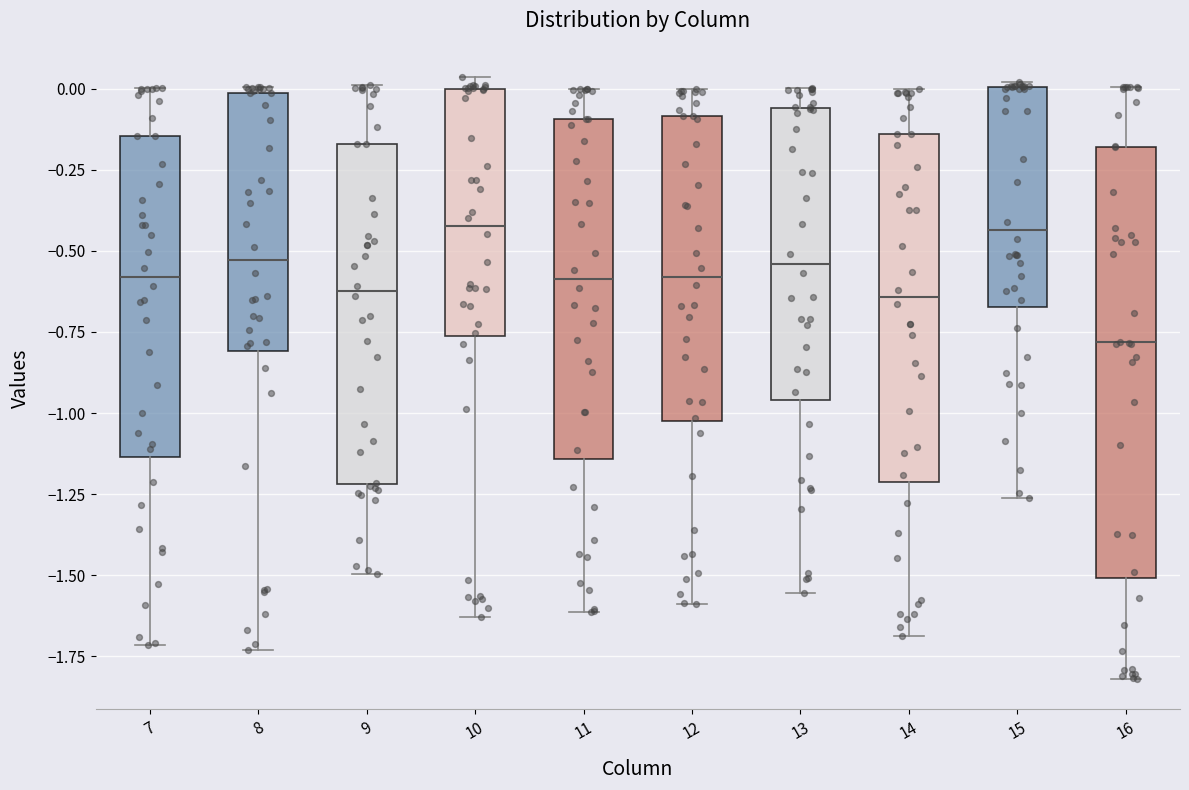

Reading left to right, transcribe this box plot: for each box, give where its median line is, the range the box spans, and where its two whiskers end, as read against the y-axis. The values are not printed on the chart, so give them approximately, as read against the axis.

7: median -0.60, box -1.15 to -0.15, whiskers -1.70 to 0.00
8: median -0.55, box -0.80 to 0.00, whiskers -1.75 to 0.00 (just above the box's upper edge)
9: median -0.60, box -1.20 to -0.15, whiskers -1.50 to 0.00
10: median -0.40, box -0.75 to 0.00, whiskers -1.65 to 0.05
11: median -0.60, box -1.15 to -0.10, whiskers -1.60 to 0.00
12: median -0.60, box -1.05 to -0.10, whiskers -1.60 to 0.00
13: median -0.55, box -0.95 to -0.05, whiskers -1.55 to 0.00
14: median -0.65, box -1.20 to -0.15, whiskers -1.70 to 0.00
15: median -0.45, box -0.65 to 0.00, whiskers -1.25 to 0.00 (just above the box's upper edge)
16: median -0.80, box -1.50 to -0.20, whiskers -1.80 to 0.00